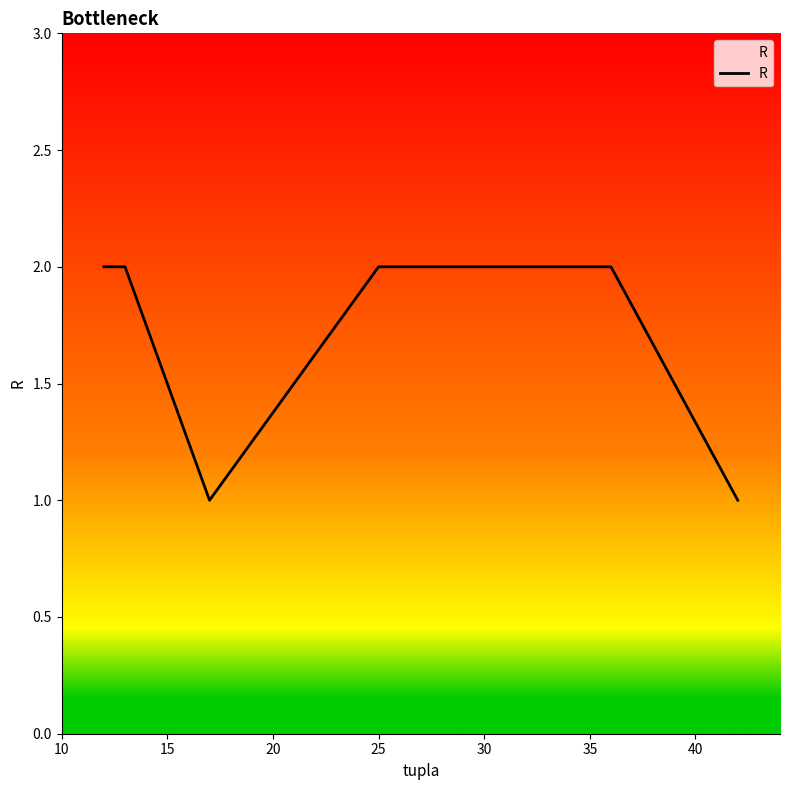

What is the sum of all values?

12